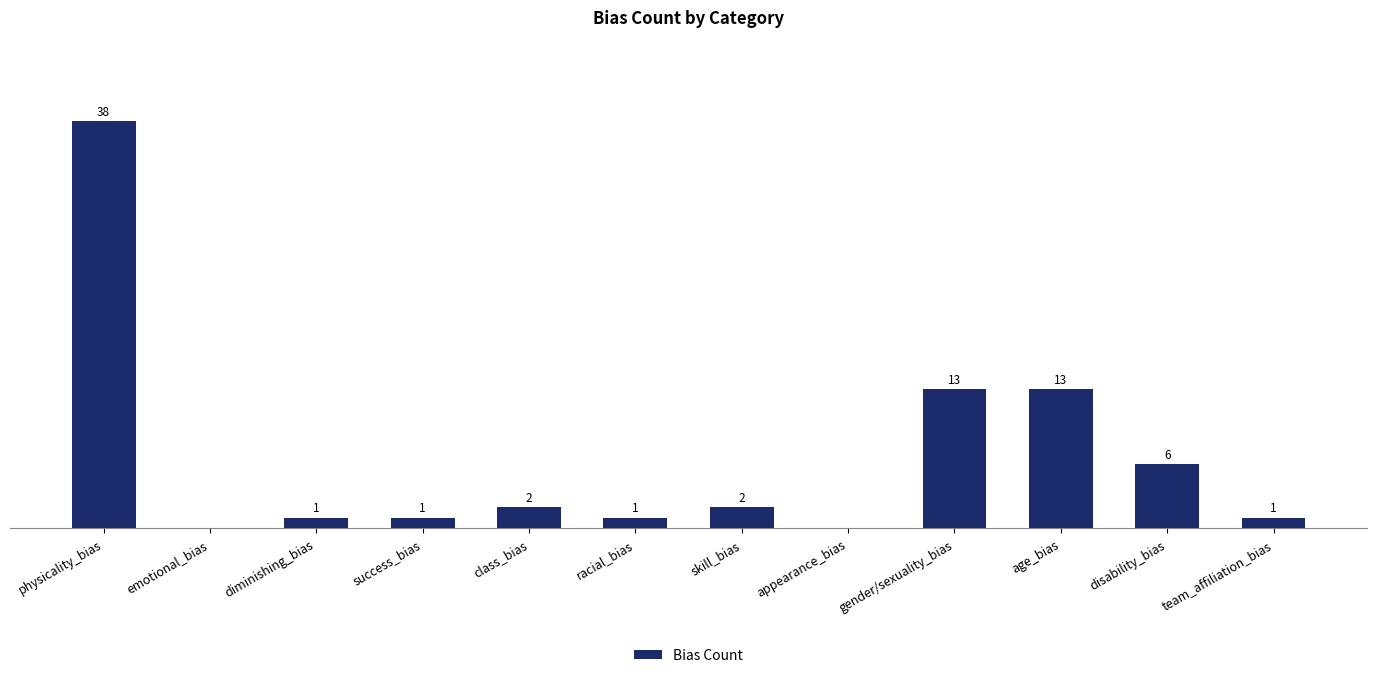

At which label does the data first exceed 2?

physicality_bias